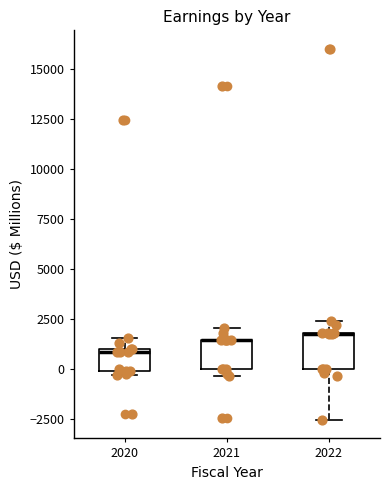

Reading left to right, read every box against the y-axis: the position of its median line, the range the box covers, and the ends of its whiskers. The values are not printed on the chart, so give them approximately, as read against the axis.

2020: median 1000, box 0 to 1000, whiskers -500 to 1500
2021: median 1500 (drawn on the box's upper edge), box 0 to 1500, whiskers -500 to 2000
2022: median 2000 (drawn on the box's upper edge), box 0 to 2000, whiskers -2500 to 2500